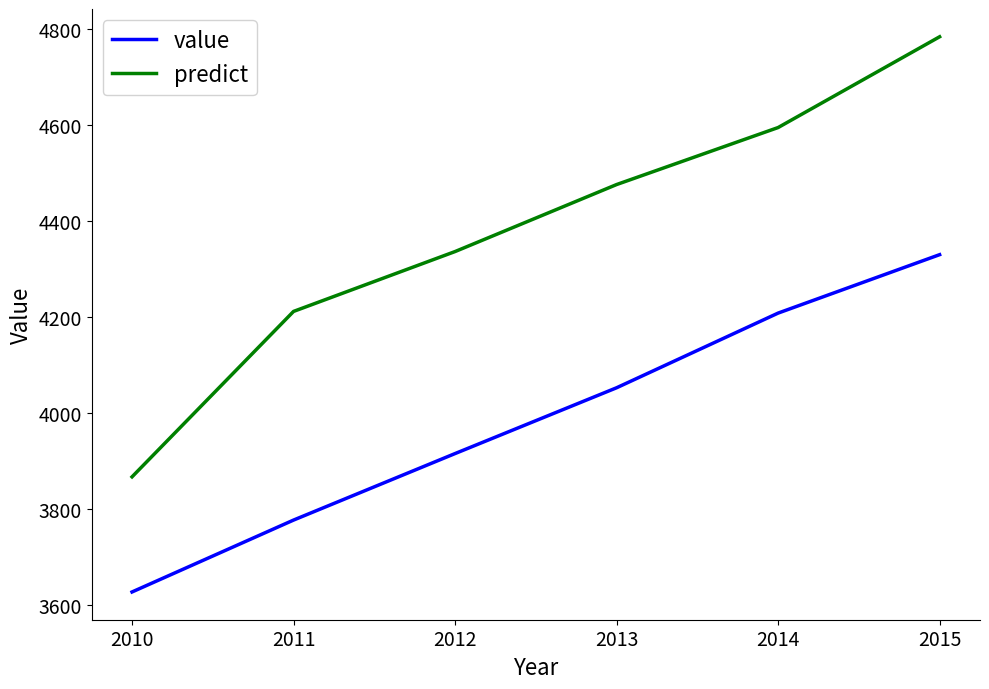

True or false: value and predict intersect in this chart.

False